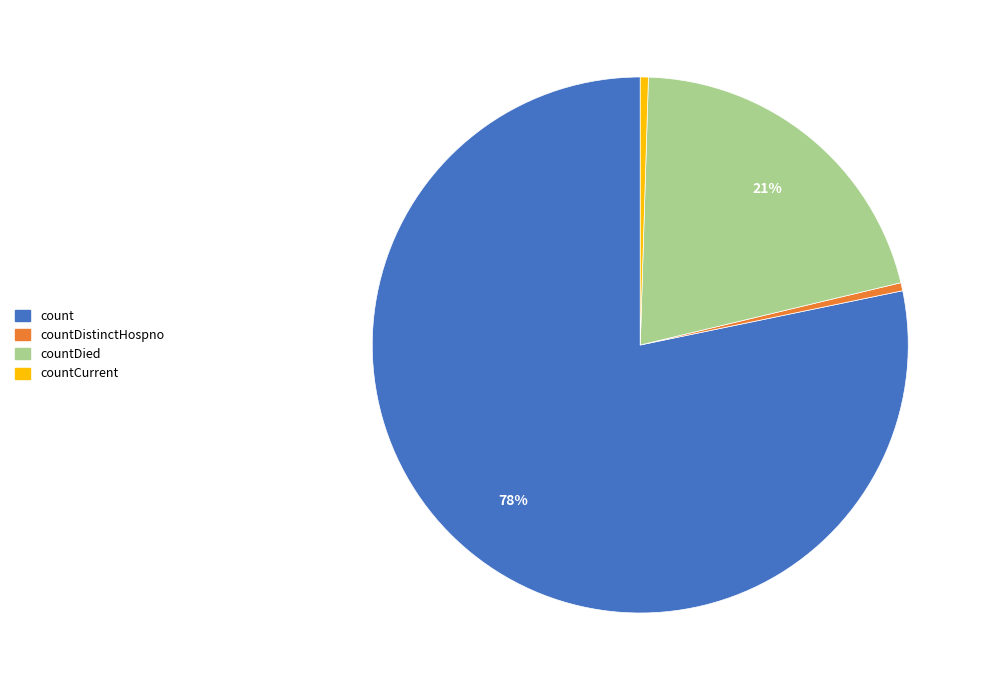

Is the sum of countCurrent and count greater than half?

Yes